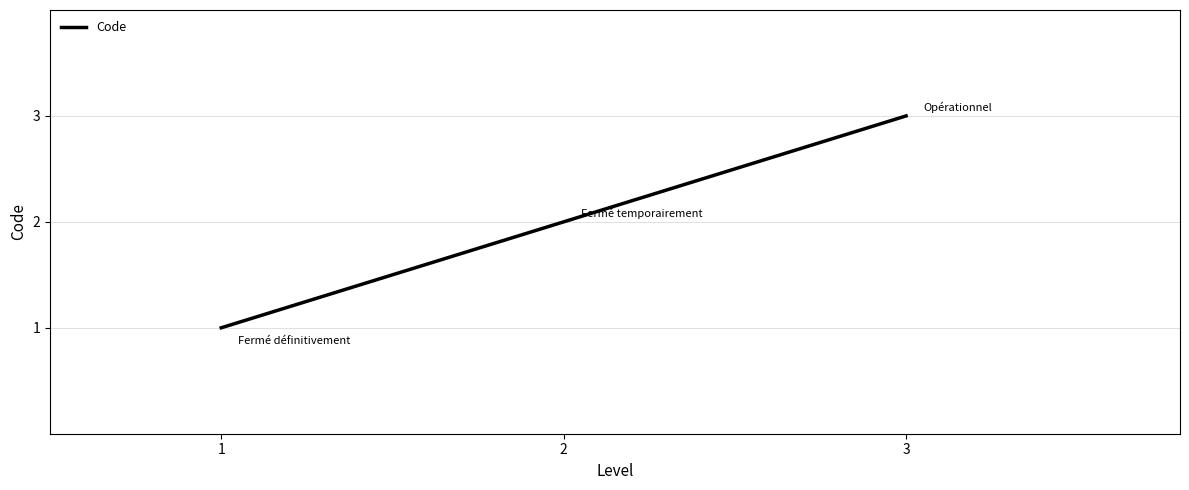

Is it true that the value at 1 is 1?

True